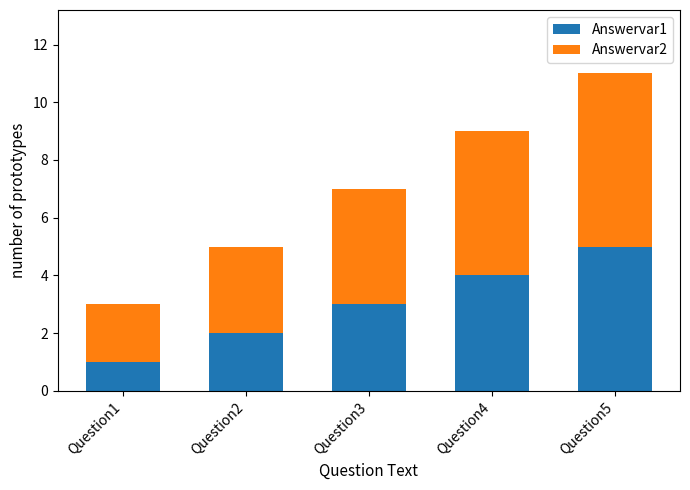

How many Answervar1 values are between 2 and 4?

3